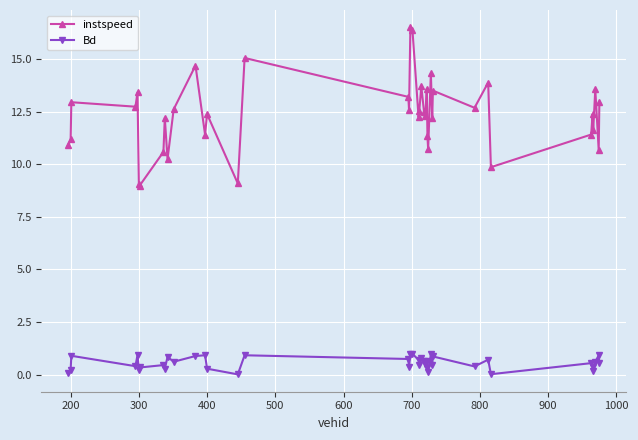

True or false: Bd and instspeed cross at least once.

False